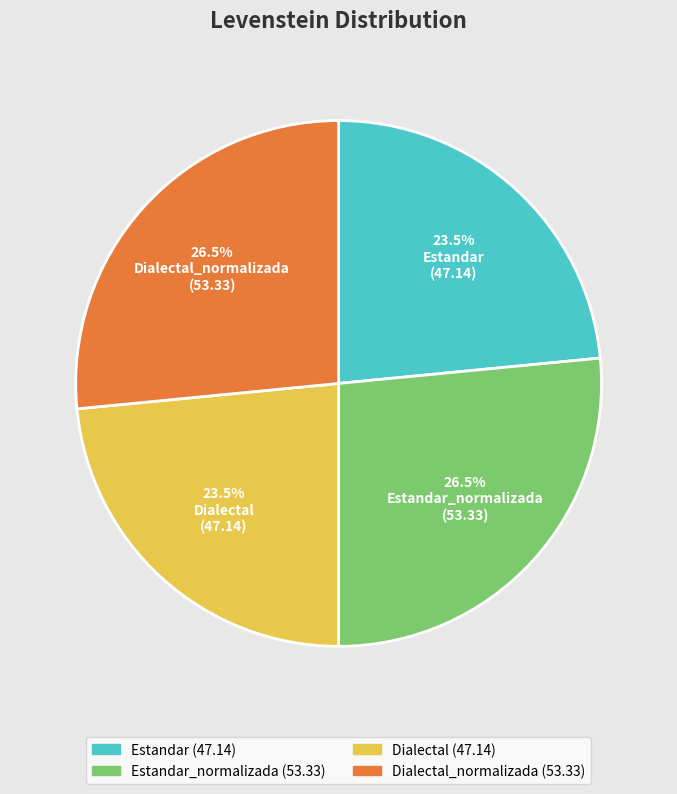

Is there any slice that represents more than half of the pie?

No